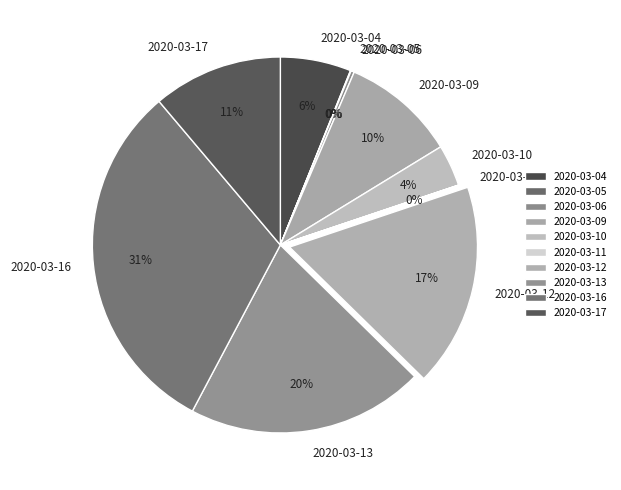

Which slice is the largest?

2020-03-16